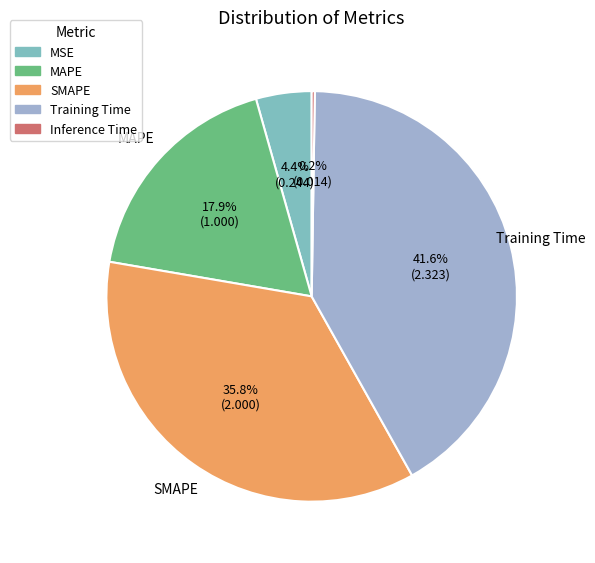

Which has a higher value, SMAPE or MSE?

SMAPE